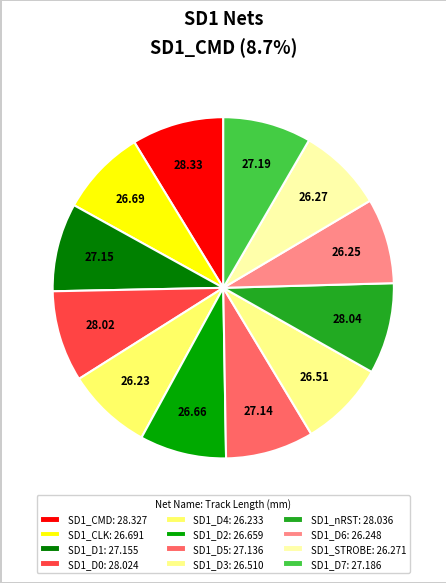

Approximately how many times larger is the value at SD1_D4 compared to SD1_CMD?

0.9